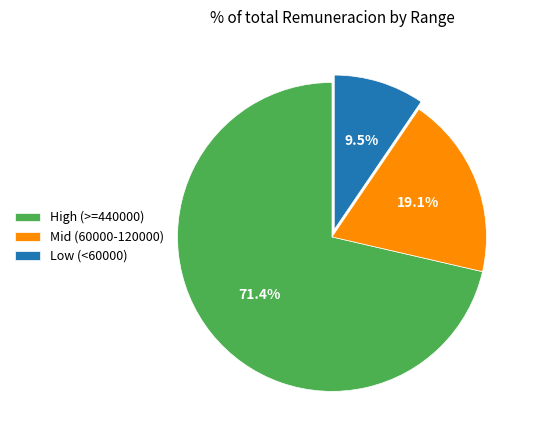

Which slice is the smallest?

Low (<60000)